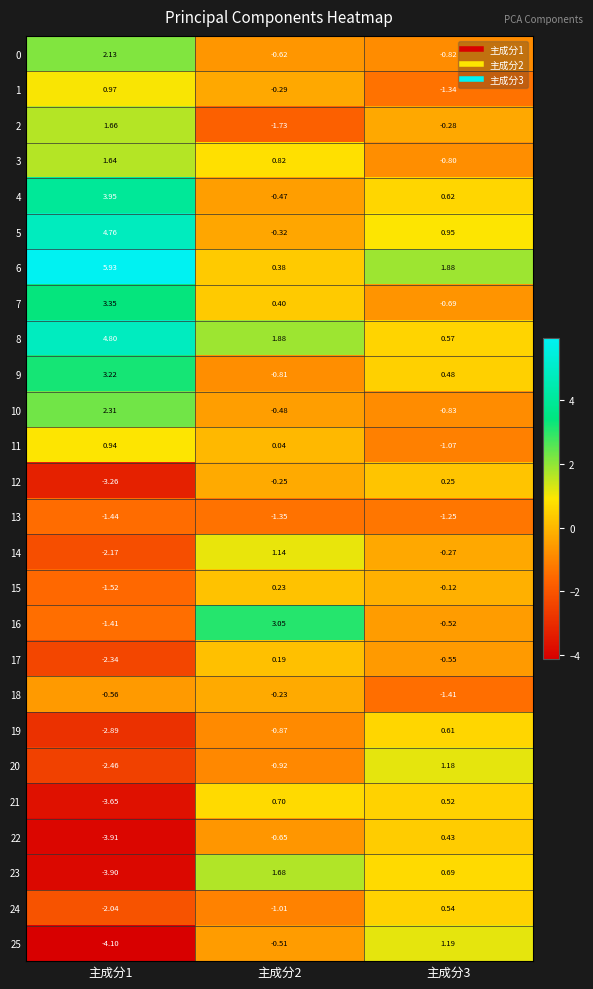

Is the value of 16 at 主成分2 greater than the value of 25 at 主成分3?

Yes